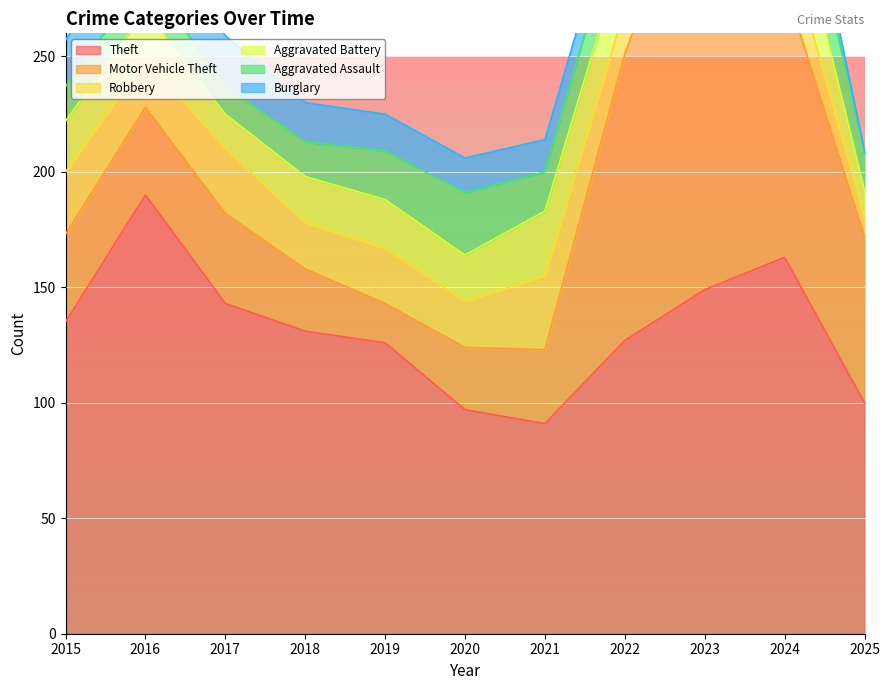

What is the smallest value displayed?

1